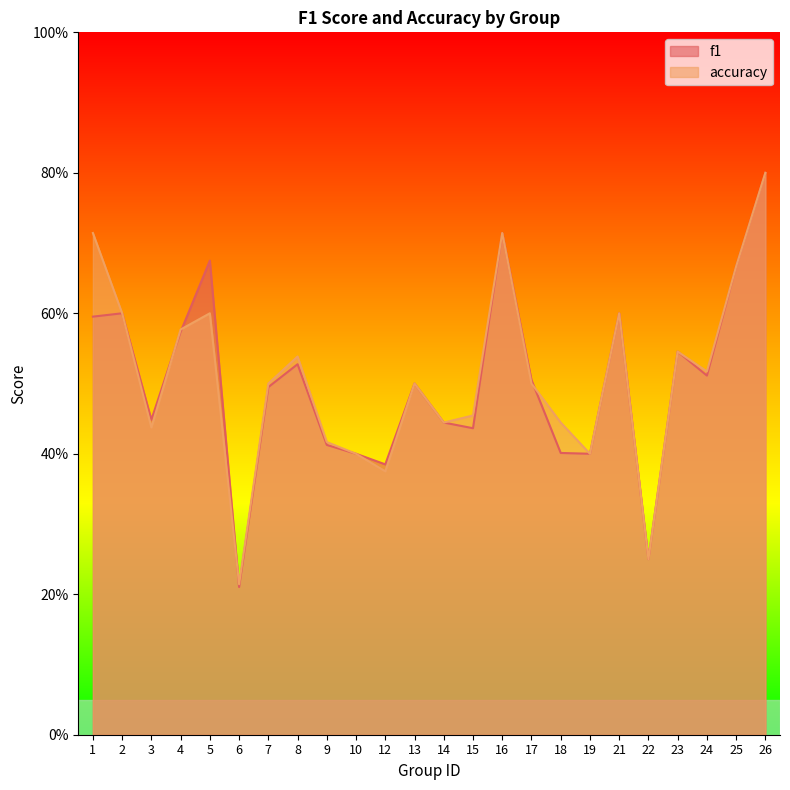

Reading left to right, extract all data points from this chart.

f1: 1=0.6	2=0.6	3=0.4	4=0.6	5=0.7	6=0.2	7=0.5	8=0.5	9=0.4	10=0.4	12=0.4	13=0.5	14=0.4	15=0.4	16=0.7	17=0.5	18=0.4	19=0.4	21=0.6	22=0.2	23=0.5	24=0.5	25=0.7	26=0.8
accuracy: 1=0.7	2=0.6	3=0.4	4=0.6	5=0.6	6=0.2	7=0.5	8=0.5	9=0.4	10=0.4	12=0.4	13=0.5	14=0.4	15=0.5	16=0.7	17=0.5	18=0.4	19=0.4	21=0.6	22=0.2	23=0.5	24=0.5	25=0.7	26=0.8